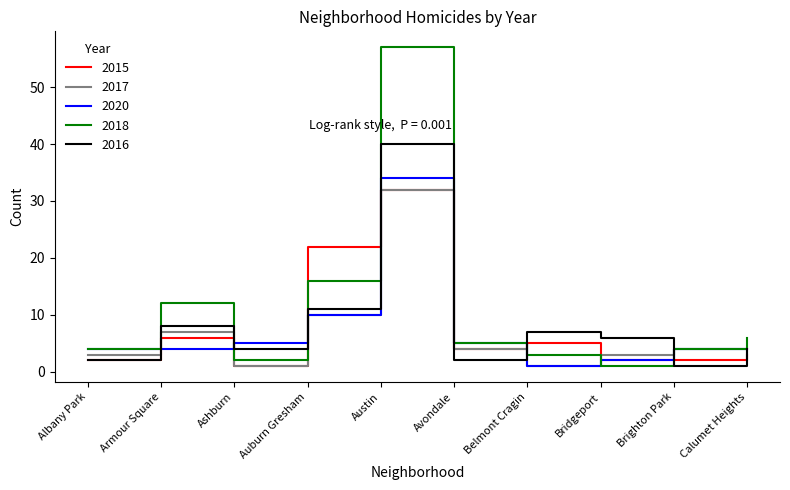

What is the maximum value for 2020?

34